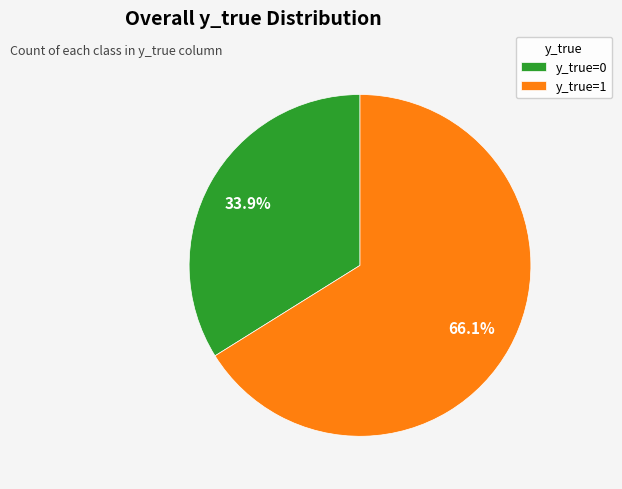

Approximately how many times larger is the value at y_true=0 compared to y_true=1?

0.5